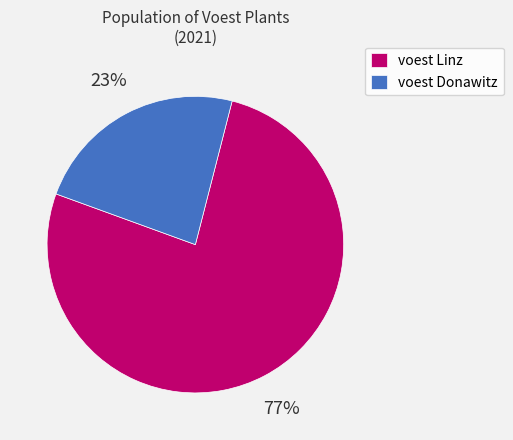

Combined, do voest Linz and voest Donawitz account for over 50%?

Yes